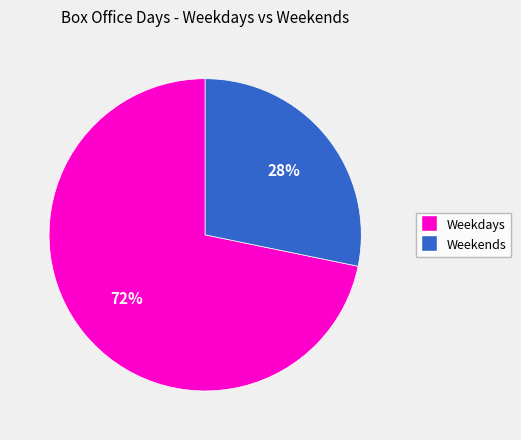

To the nearest percent, what is the difference between the largest and smallest slice percentages?

44%